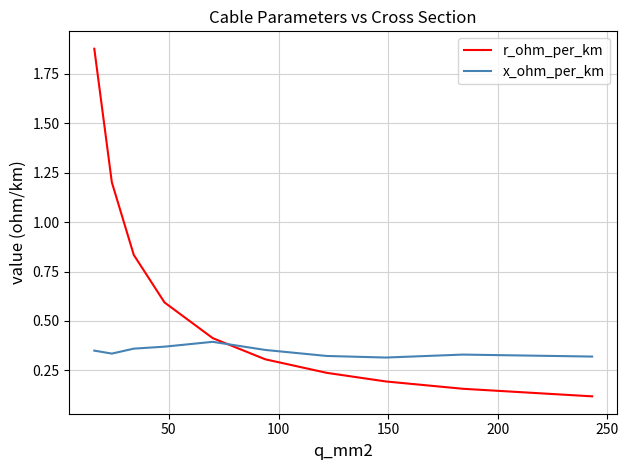

What is the sum of all r_ohm_per_km values?

5.9